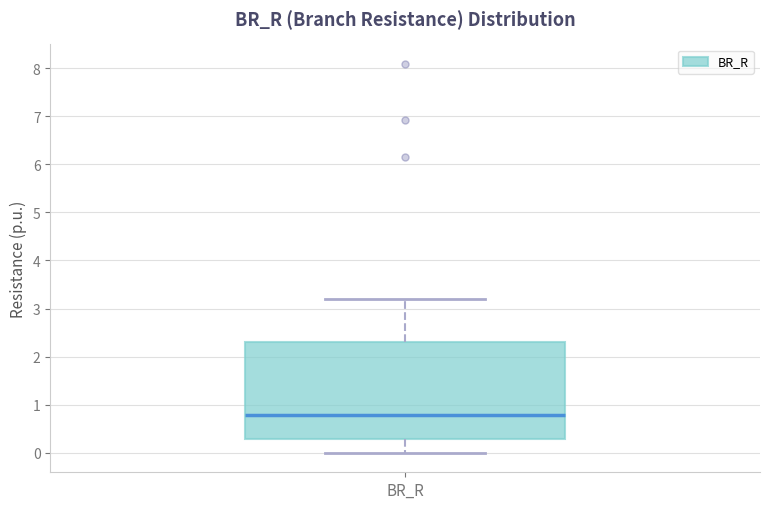

Transcribe this box plot: give where the median line is, the range the box spans, and where the two whiskers end, as read against the y-axis. The values are not printed on the chart, so give them approximately, as read against the axis.

median 0.8, box 0.3 to 2.3, whiskers 0.0 to 3.2